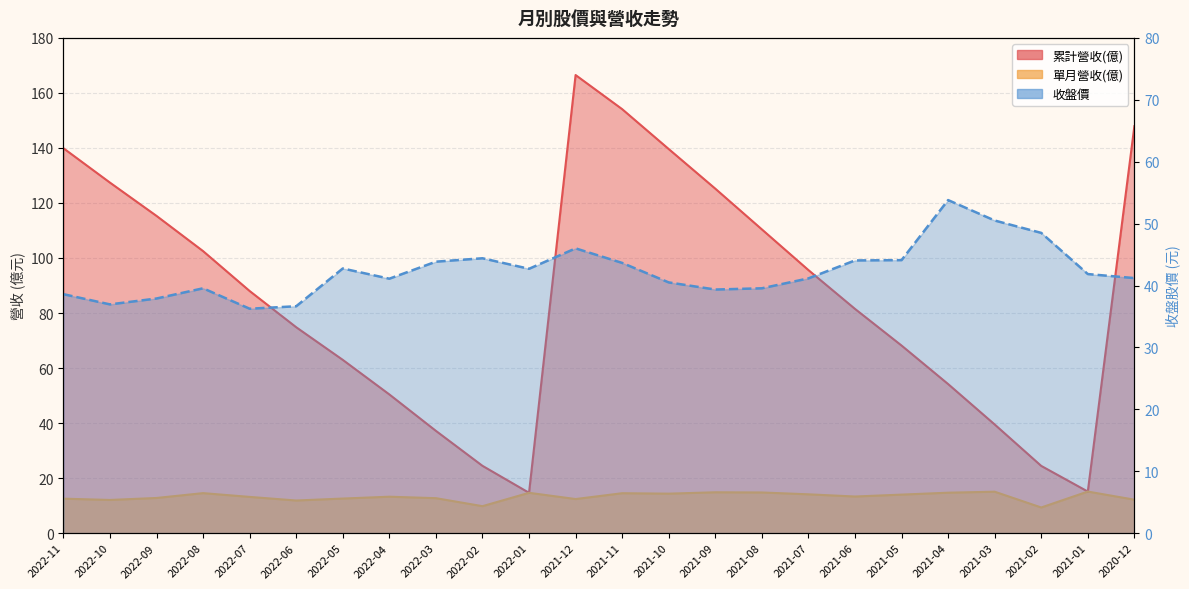

Between 2022-01 and 2022-11, which is larger?

2022-11